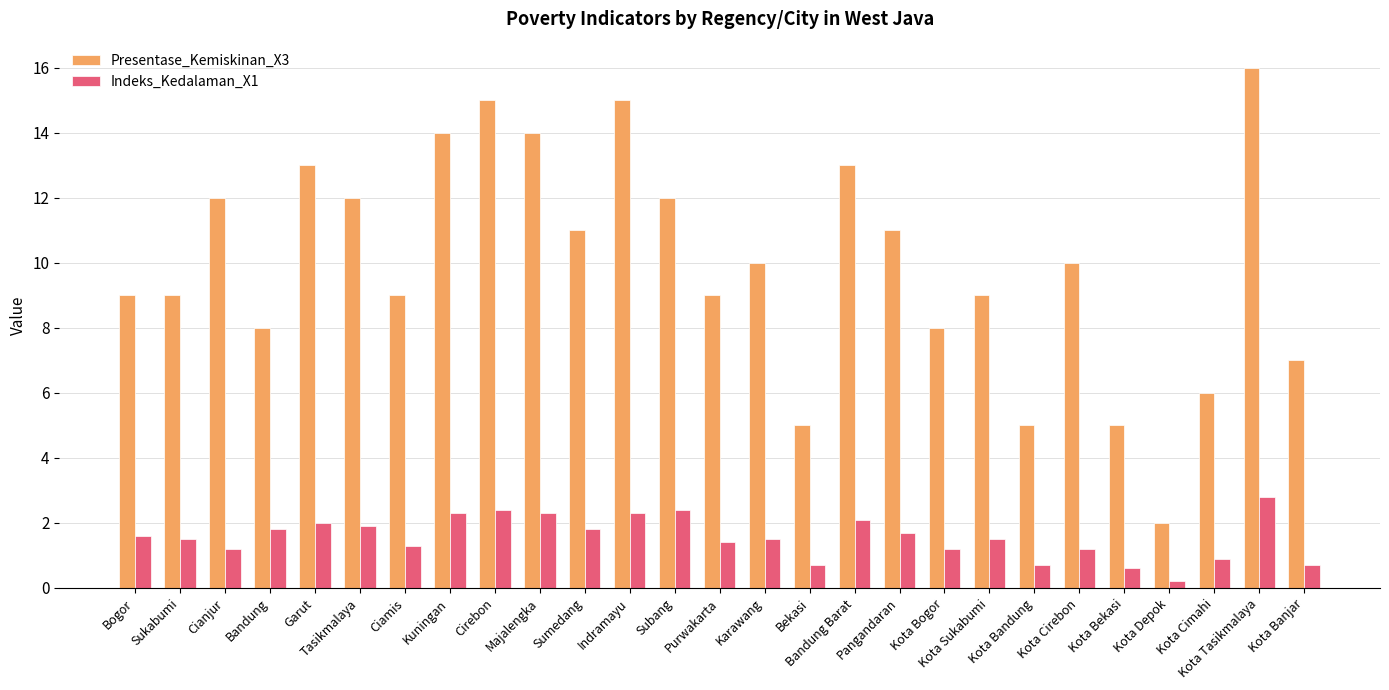

How many groups of bars are there?

27